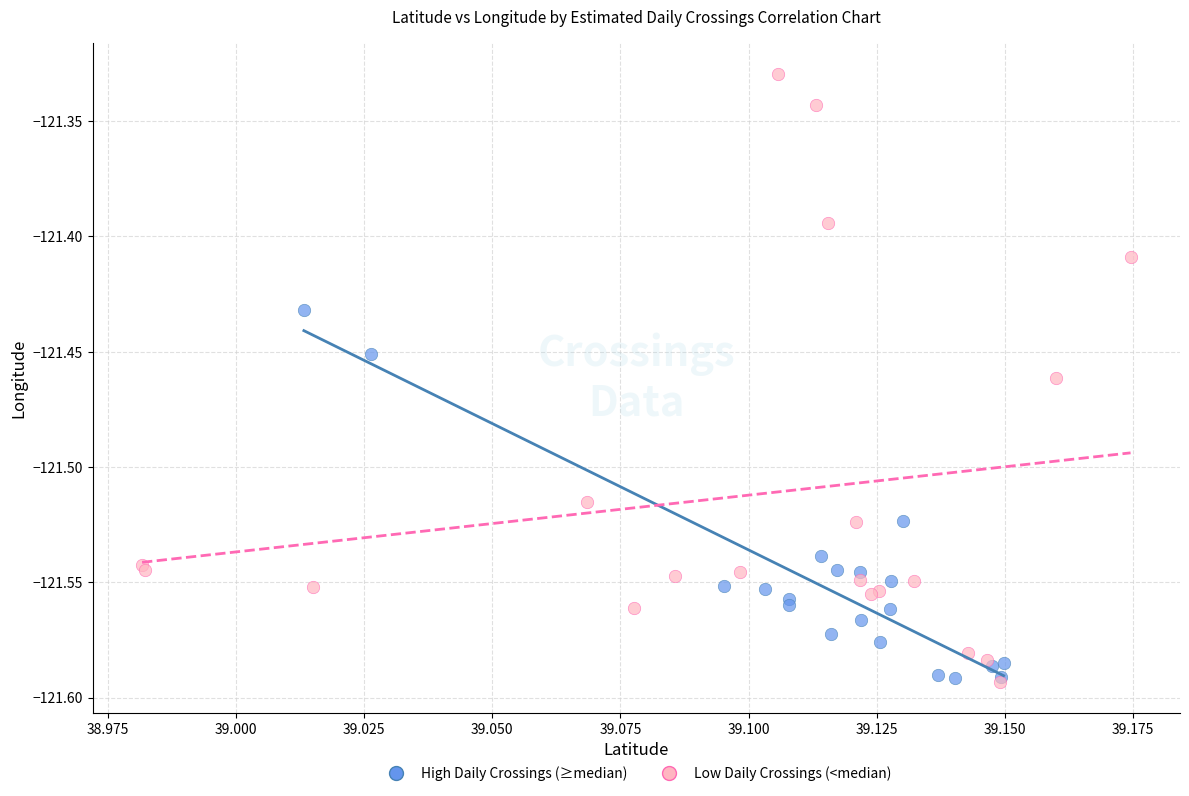

Which series has the widest spread of Y values?

Low Daily Crossings (<median)